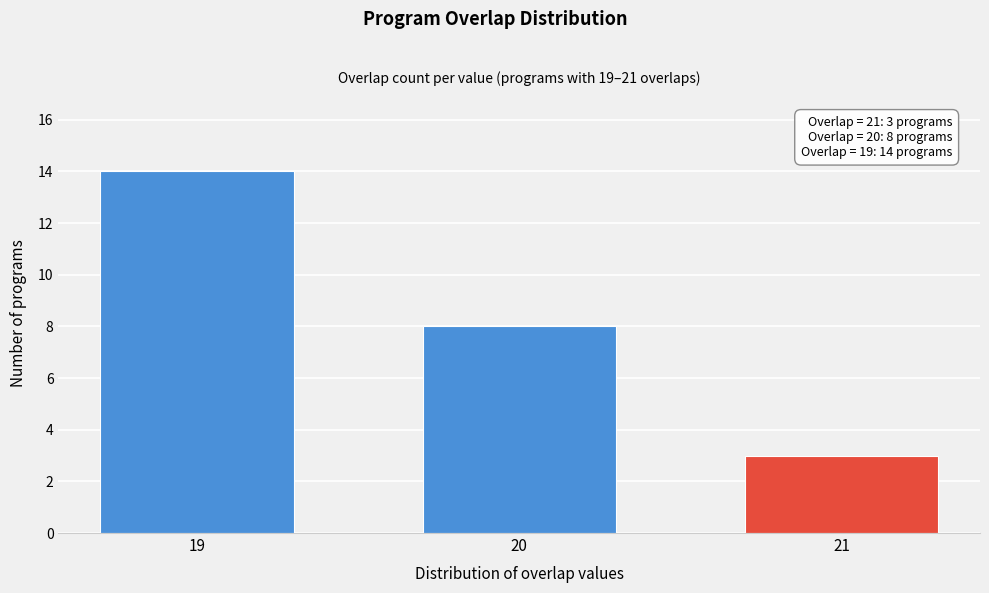

Reading left to right, extract all data points from this chart.

14	8	3